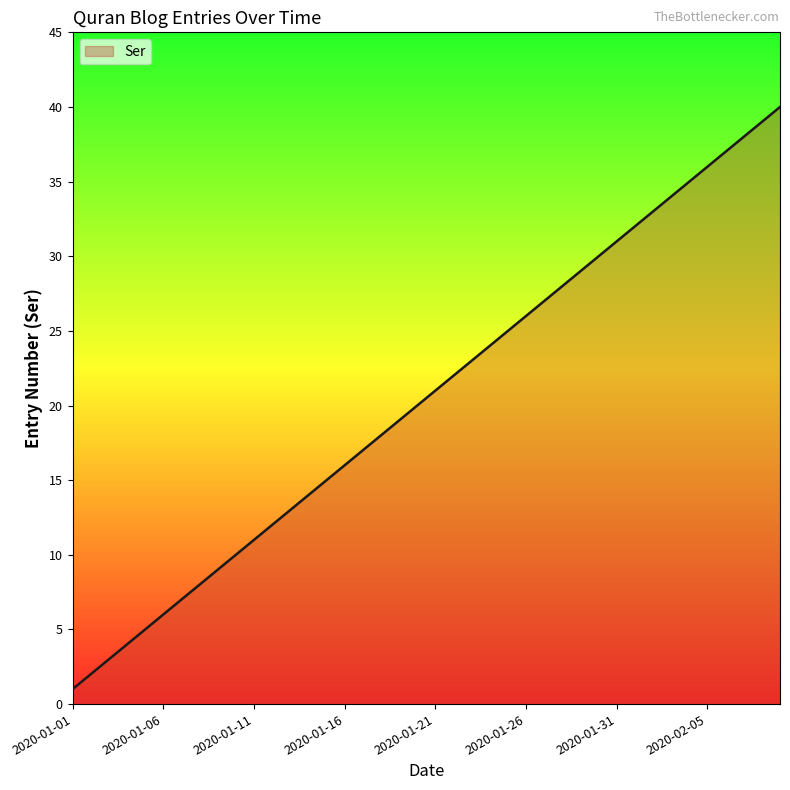

What is the maximum value shown in the chart?

40